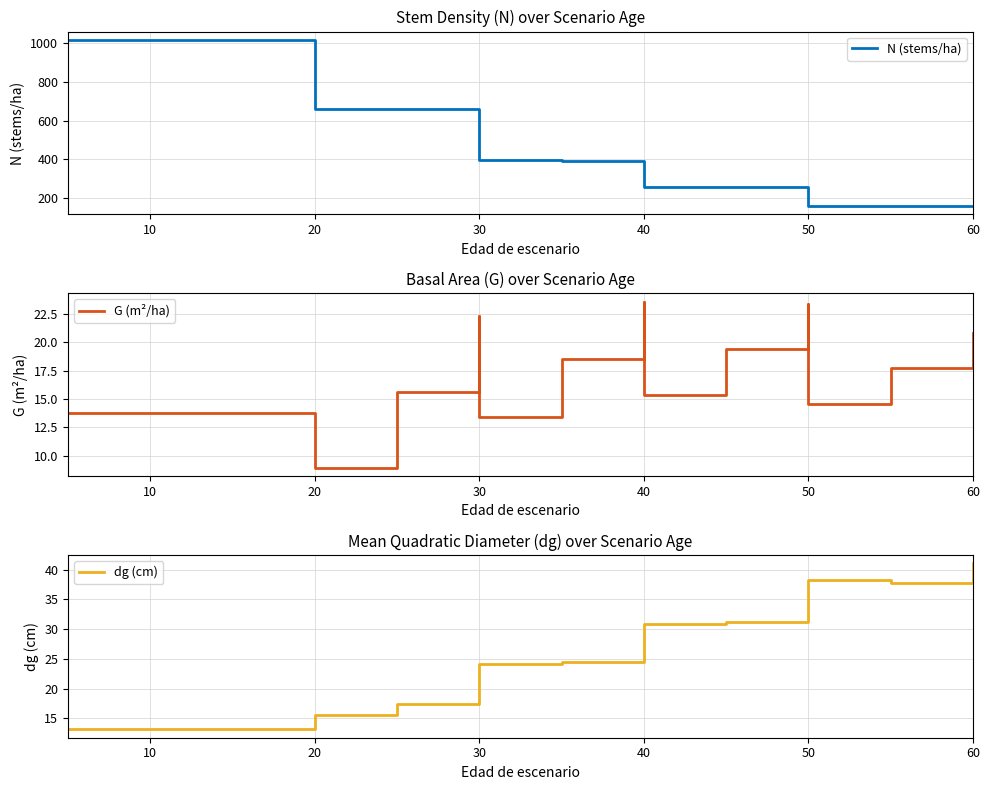

Which series has the largest total across all categories?

N (stems/ha)